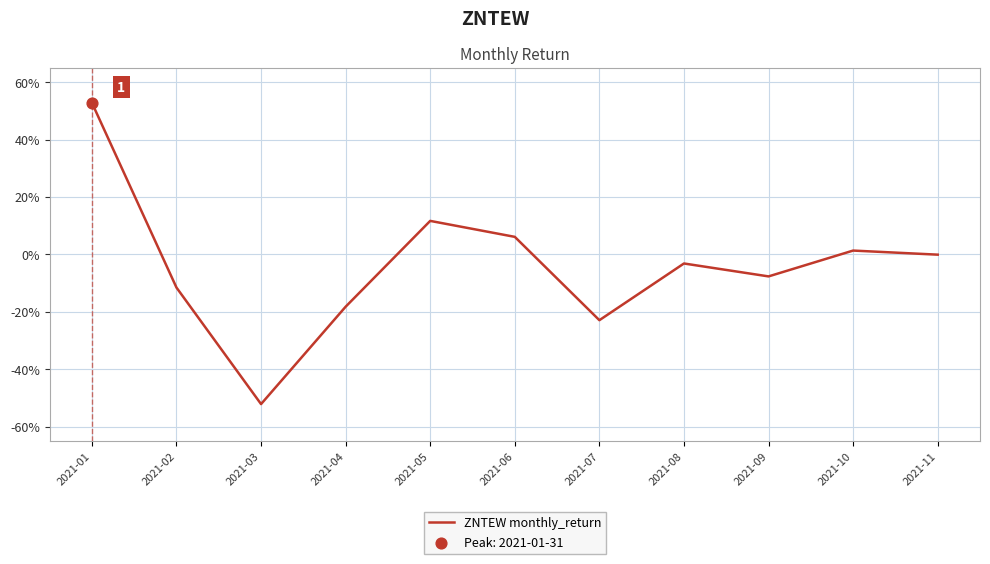

Which has a higher value, 2021-08 or 2021-09?

2021-08